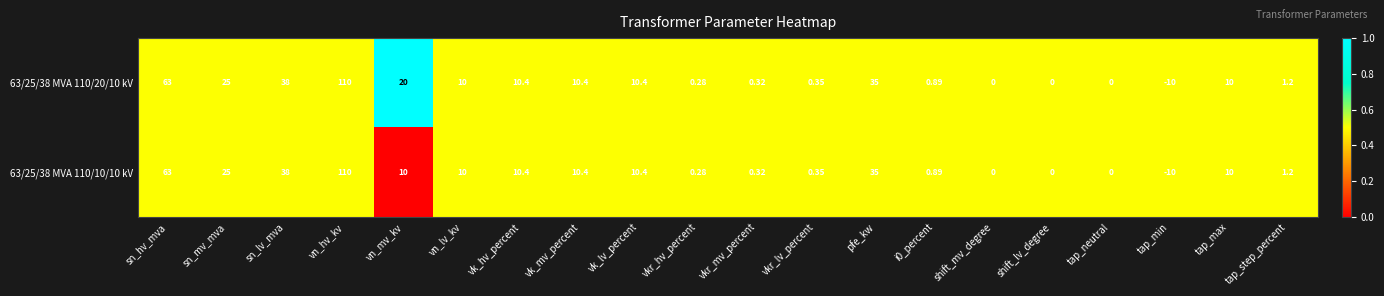

Which label corresponds to the smallest value in the chart?

tap_min